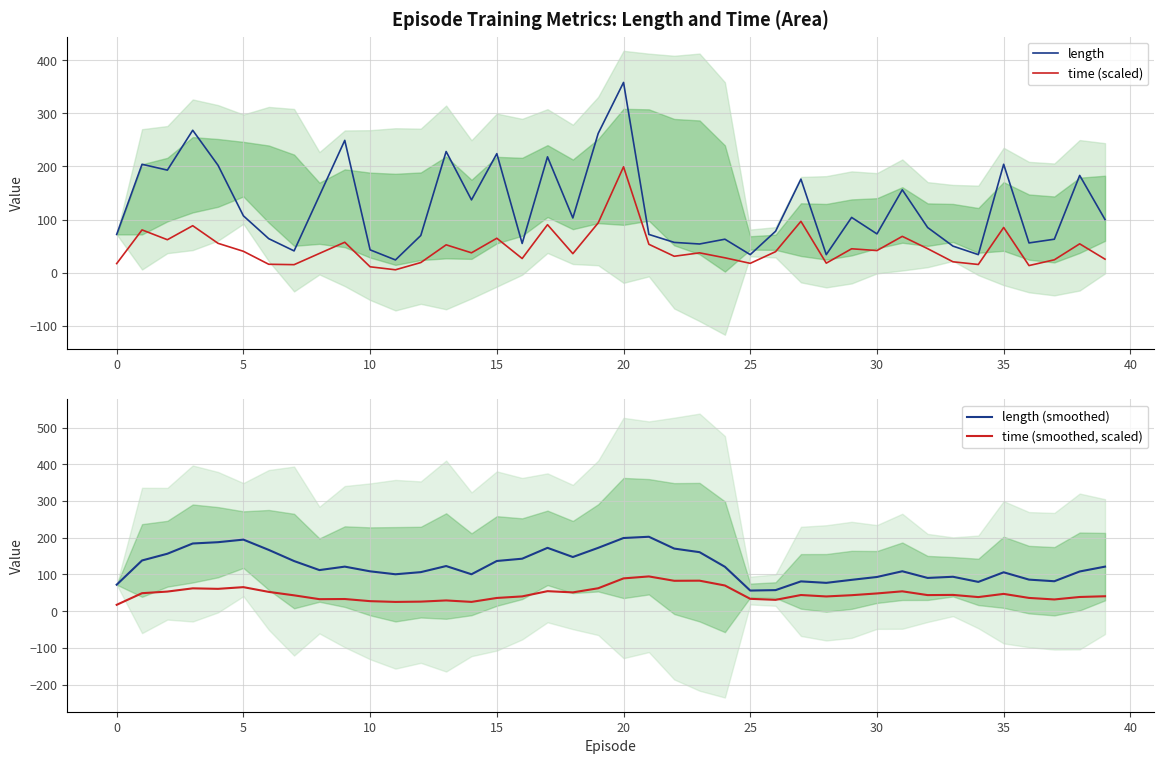

The value of length (smoothed) at 15 is 48.7. True or false?

False